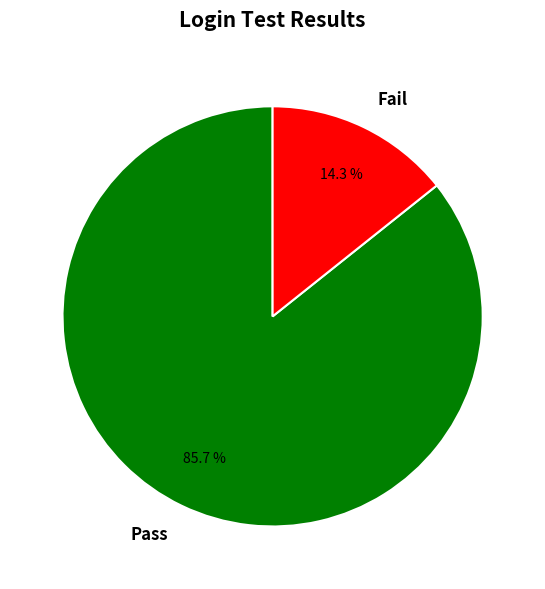

True or false: Fail accounts for 1% of the total.

False